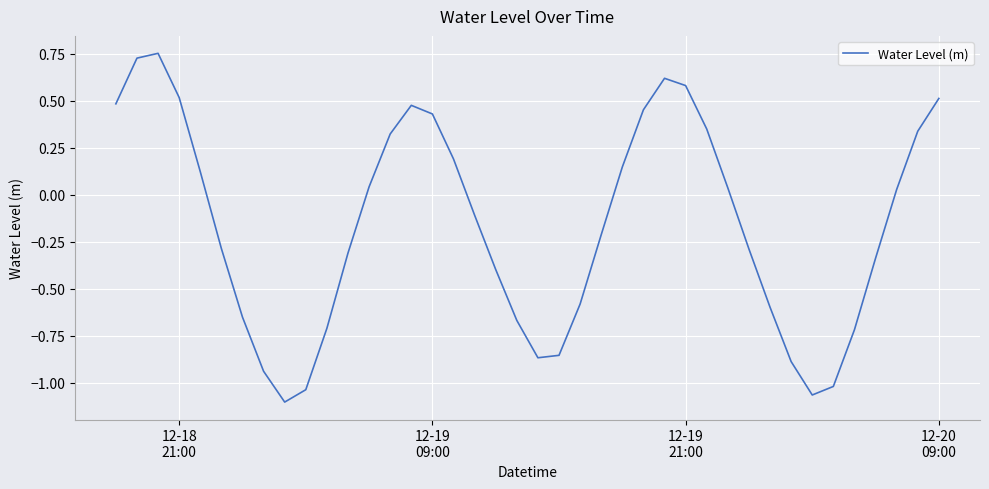

What is the difference between the maximum and minimum values?

1.9